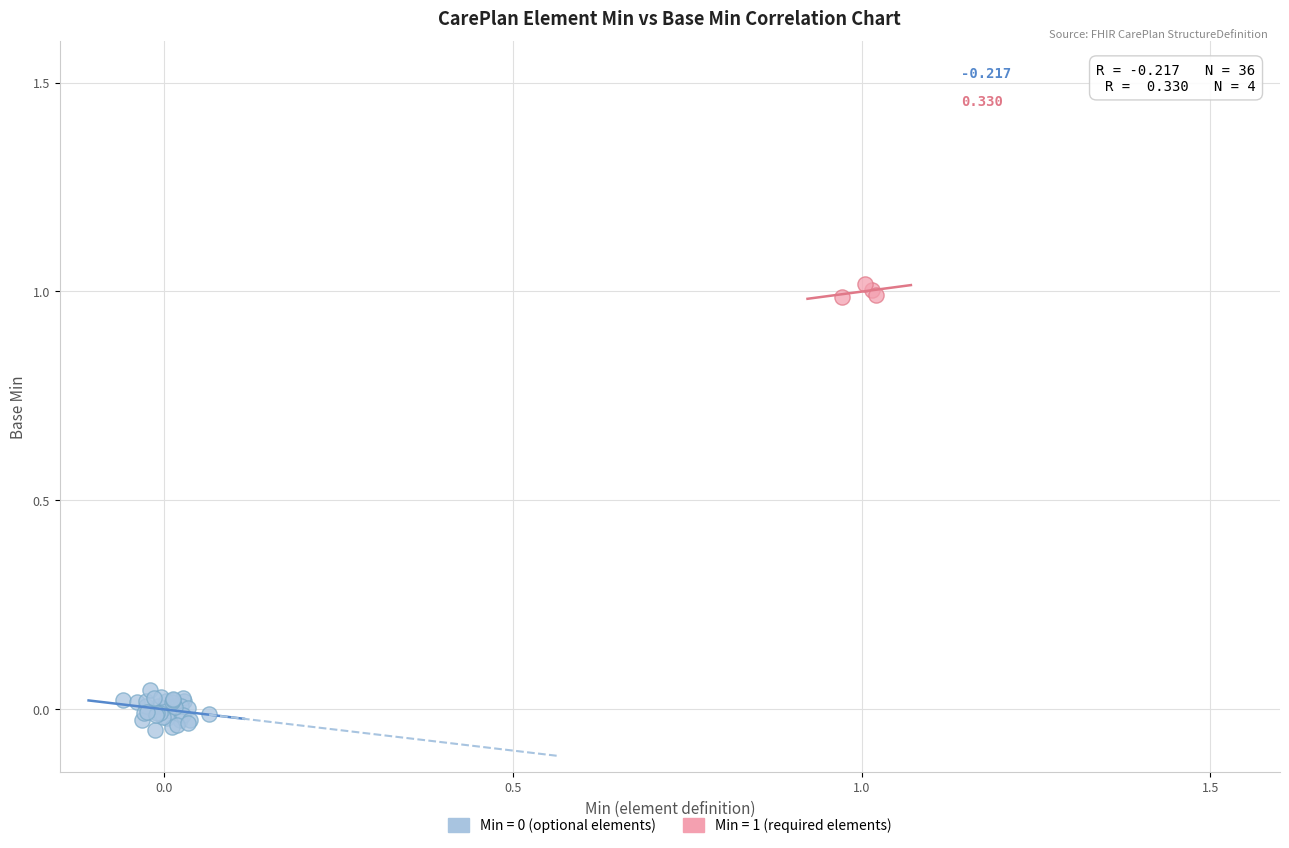

Which series contains the highest Y value?

Min = 1 (required elements)